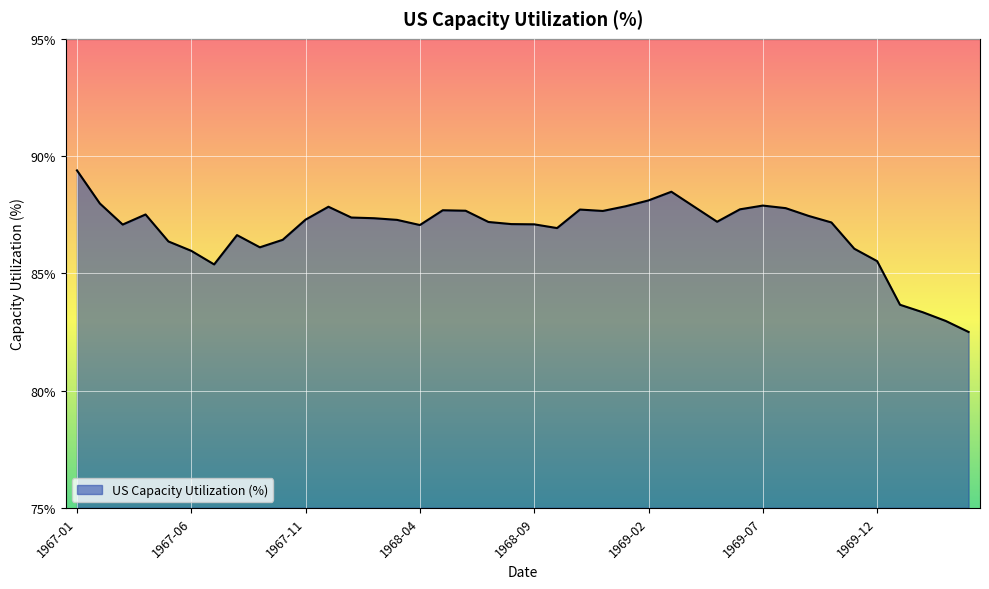

What is the minimum value shown in the chart?

82.5